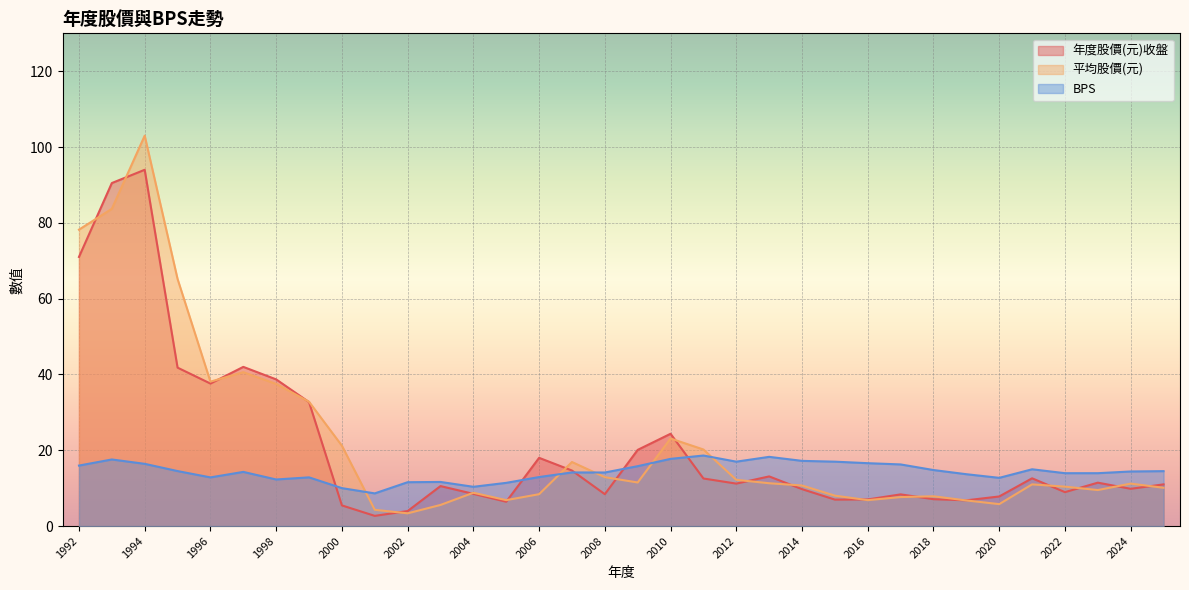

At which category does the chart reach its minimum across all series?

2001